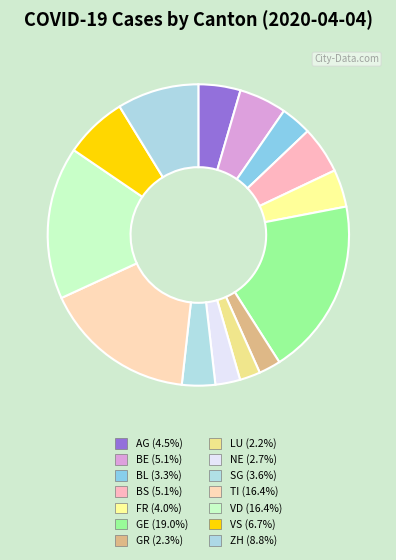

How many segments does this pie chart have?

14